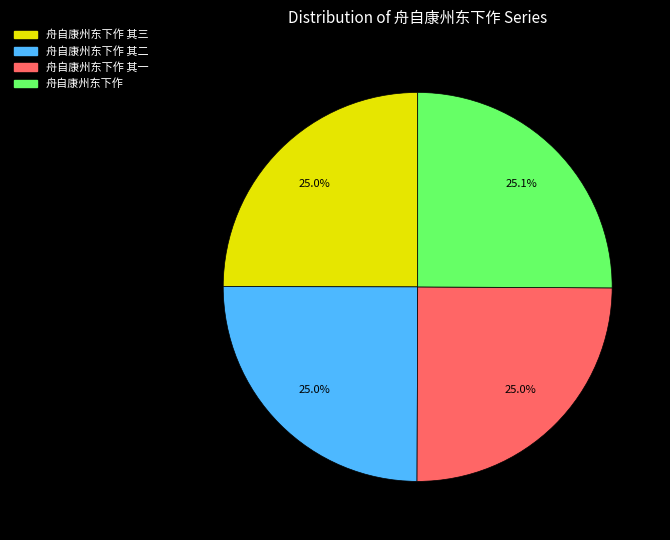

Is there any slice that represents more than half of the pie?

No